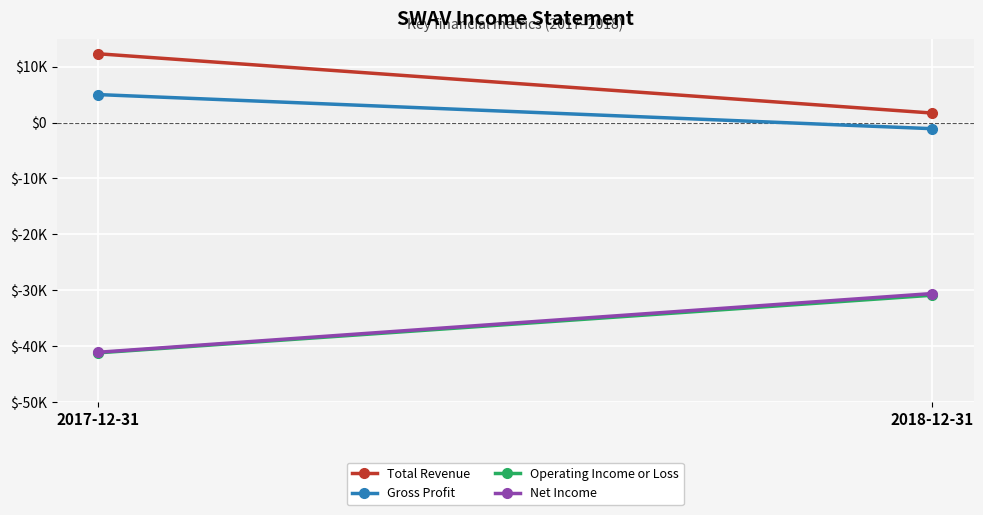

What position from the left is 2017-12-31?

1